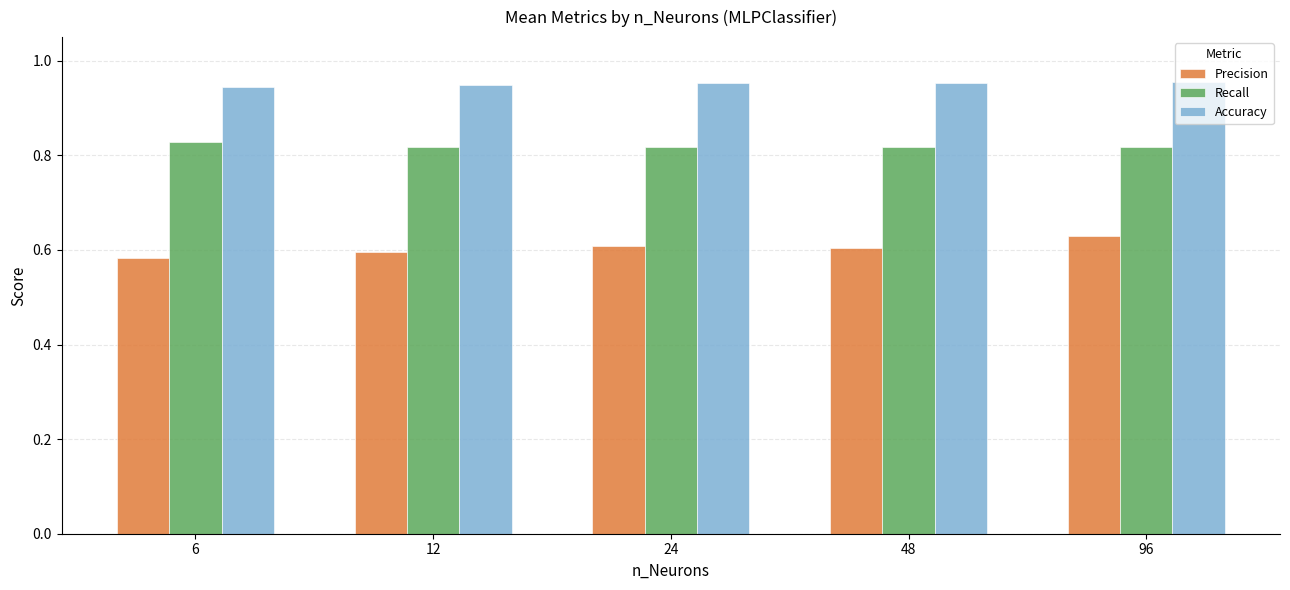

Is it true that Precision equals 0.6 at 6?

True